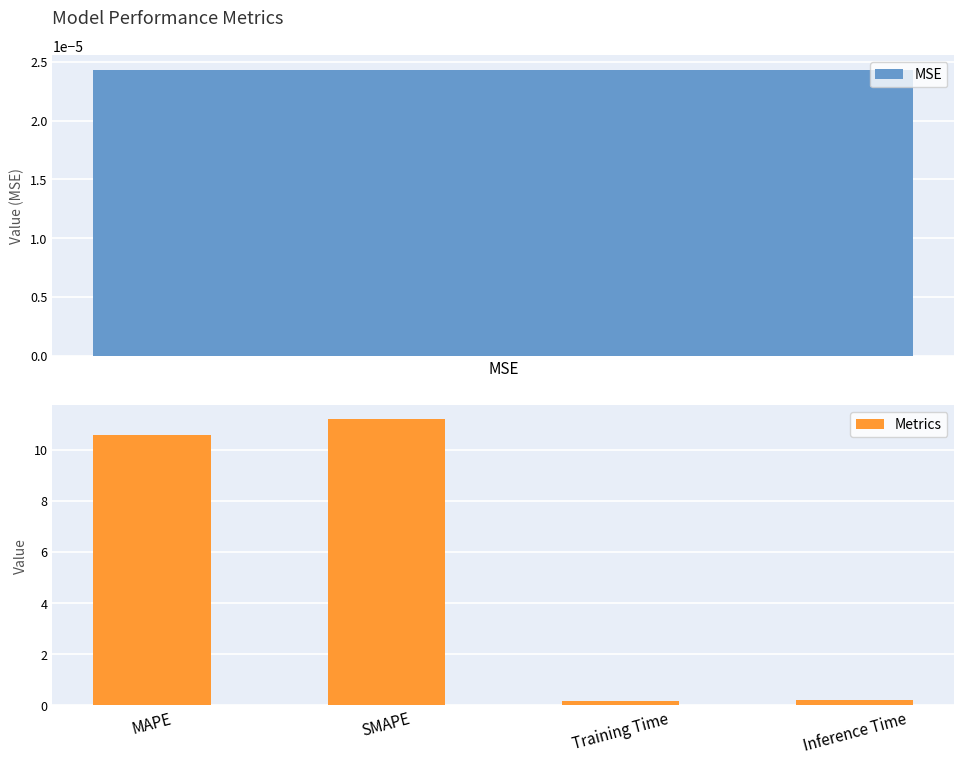

What is the average value of the Metrics series?

5.5